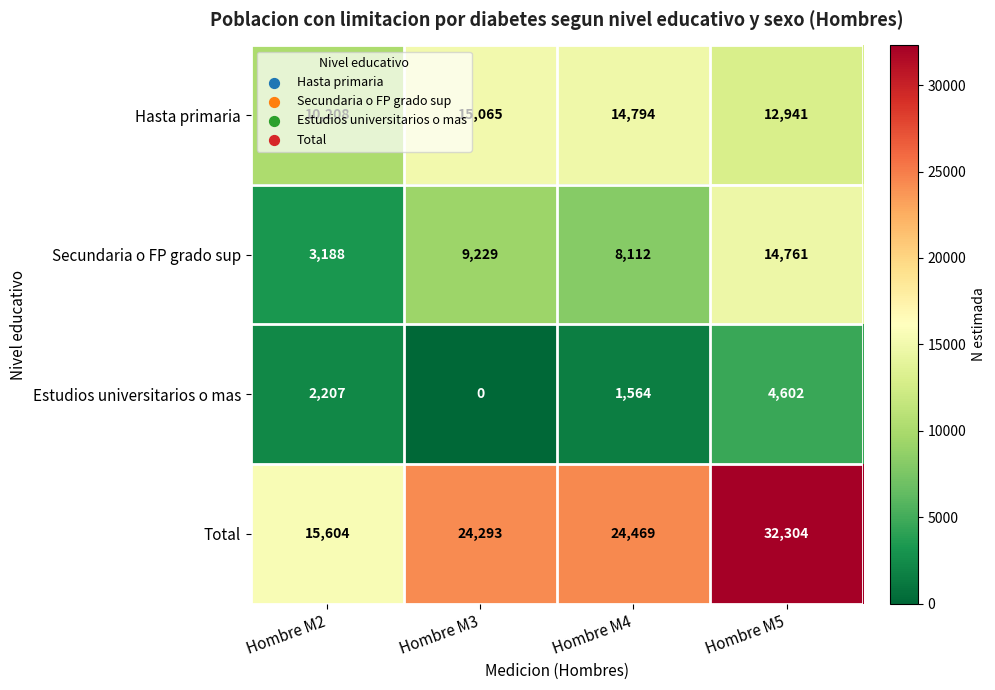

Which series changed the most between Hombre M2 and Hombre M5?

Total